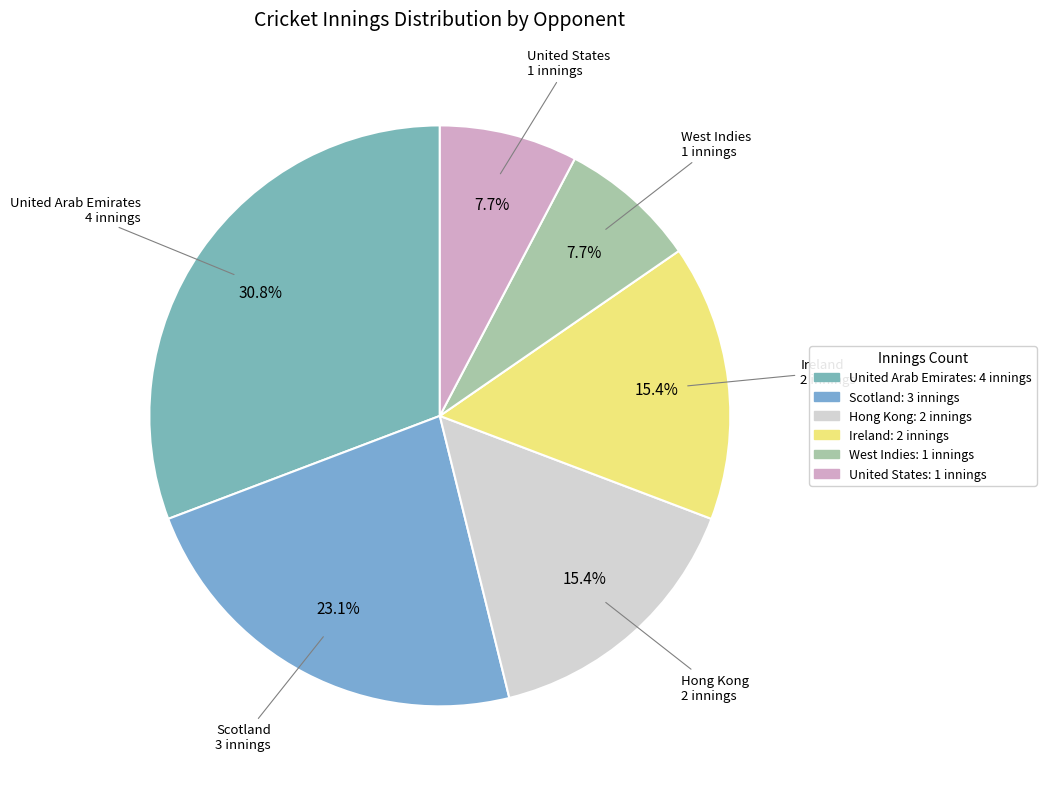

Does any single category account for the majority?

No